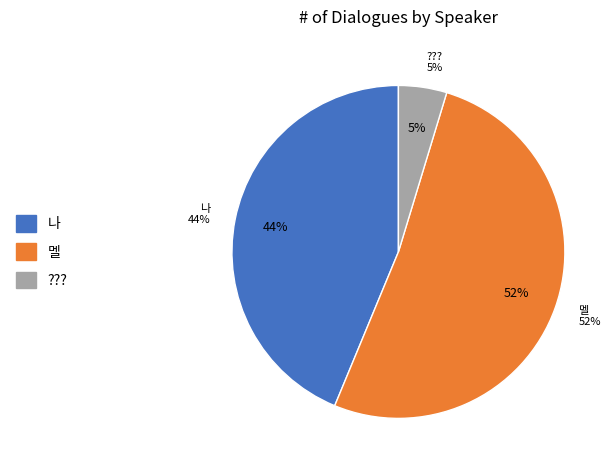

Approximately how many times larger is the value at 나 compared to ????

9.3